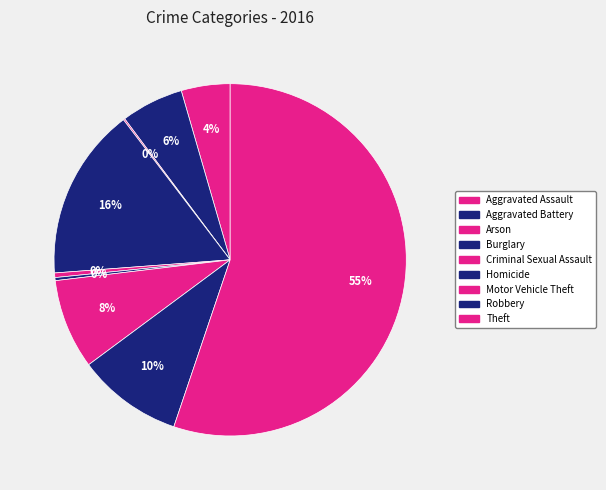

True or false: Criminal Sexual Assault accounts for 0% of the total.

True